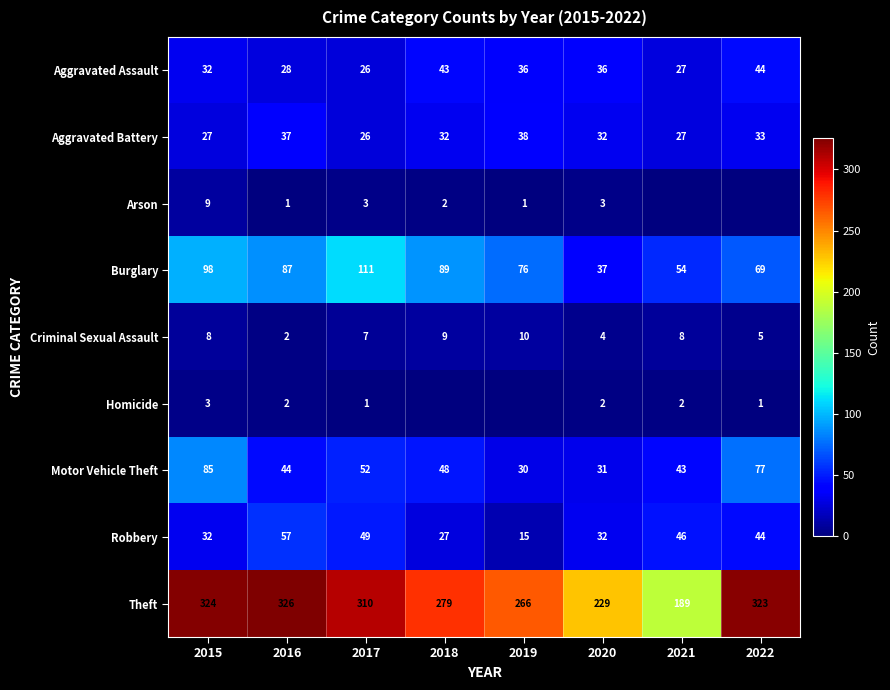

At which label does Theft first exceed 310?

2015